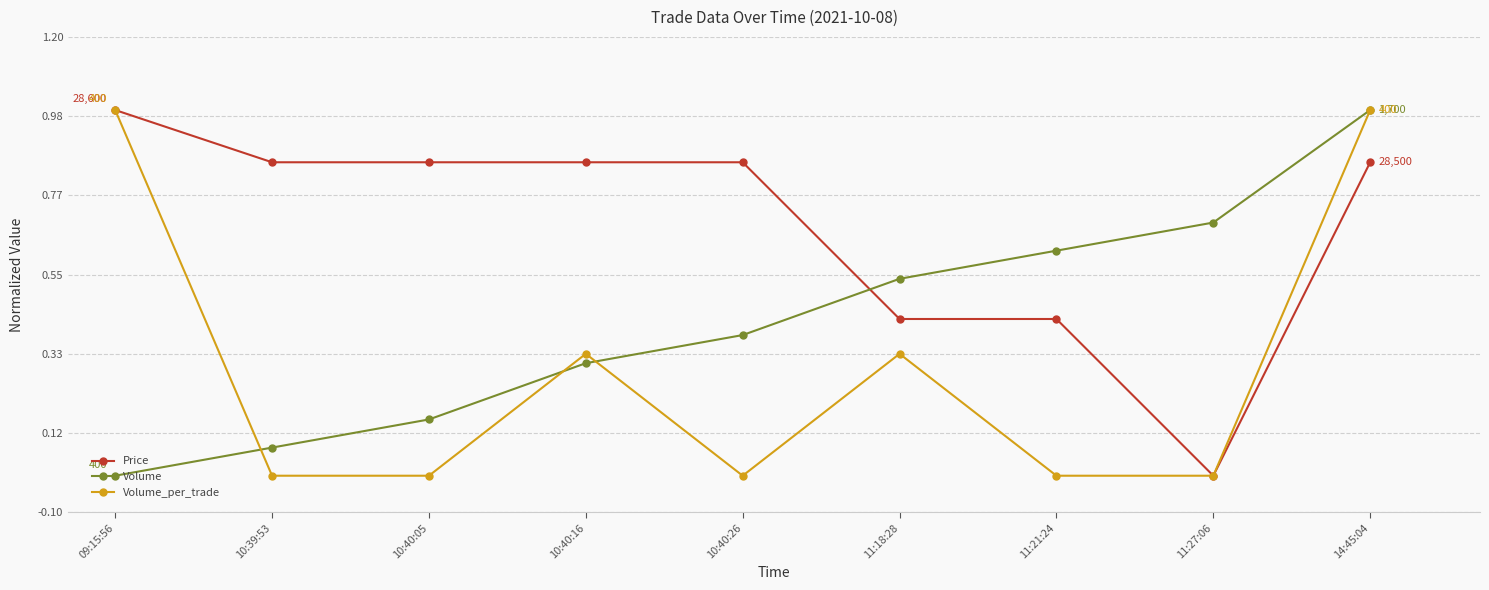

How many lines are shown in the chart?

3